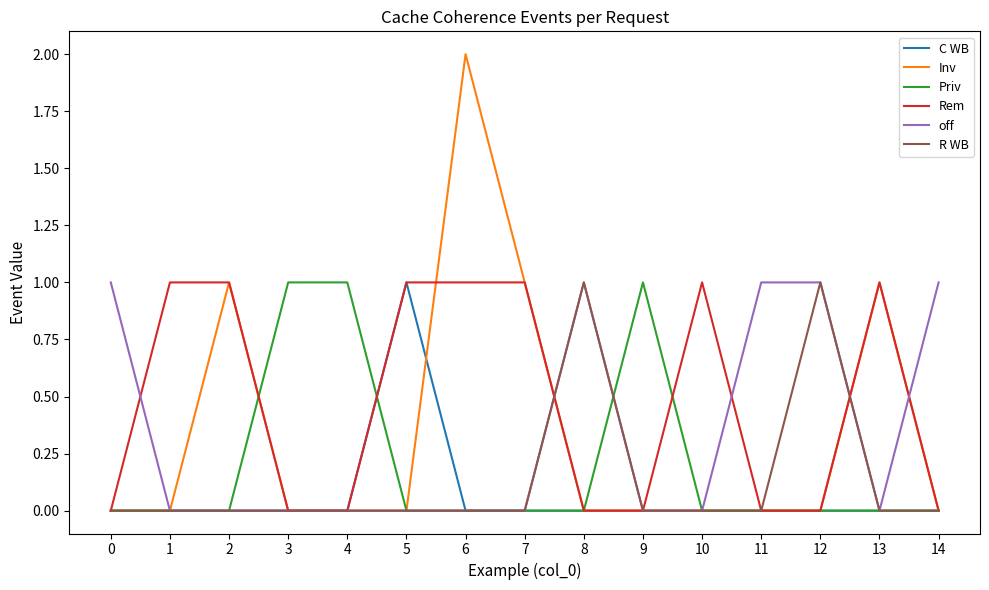

What is the difference between the maximum and minimum values in the Priv series?

1